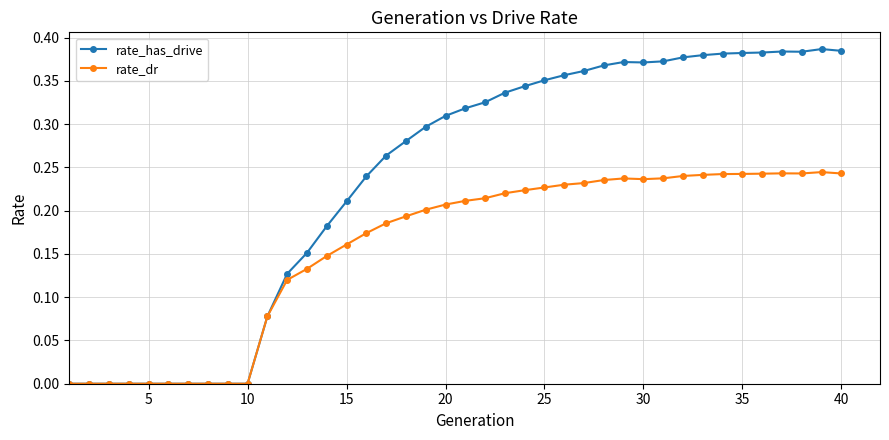

List the series in order of their peak value, lowest first.

rate_dr, rate_has_drive